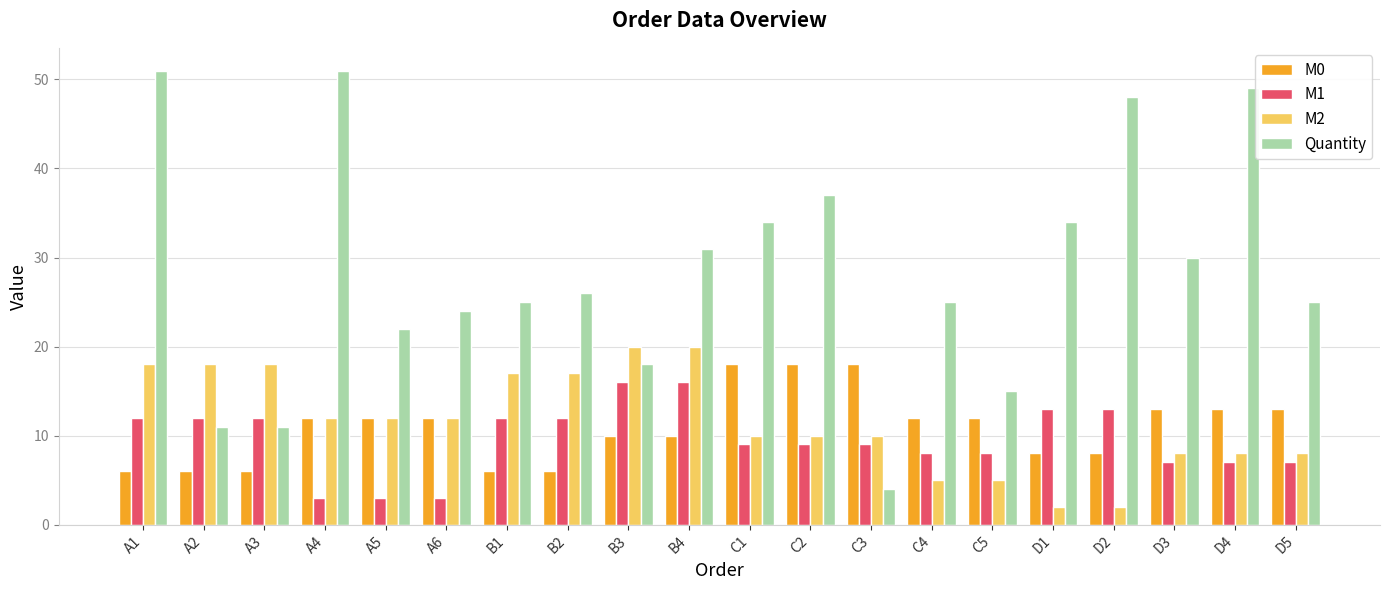

The value of M1 at D4 is 7. True or false?

True